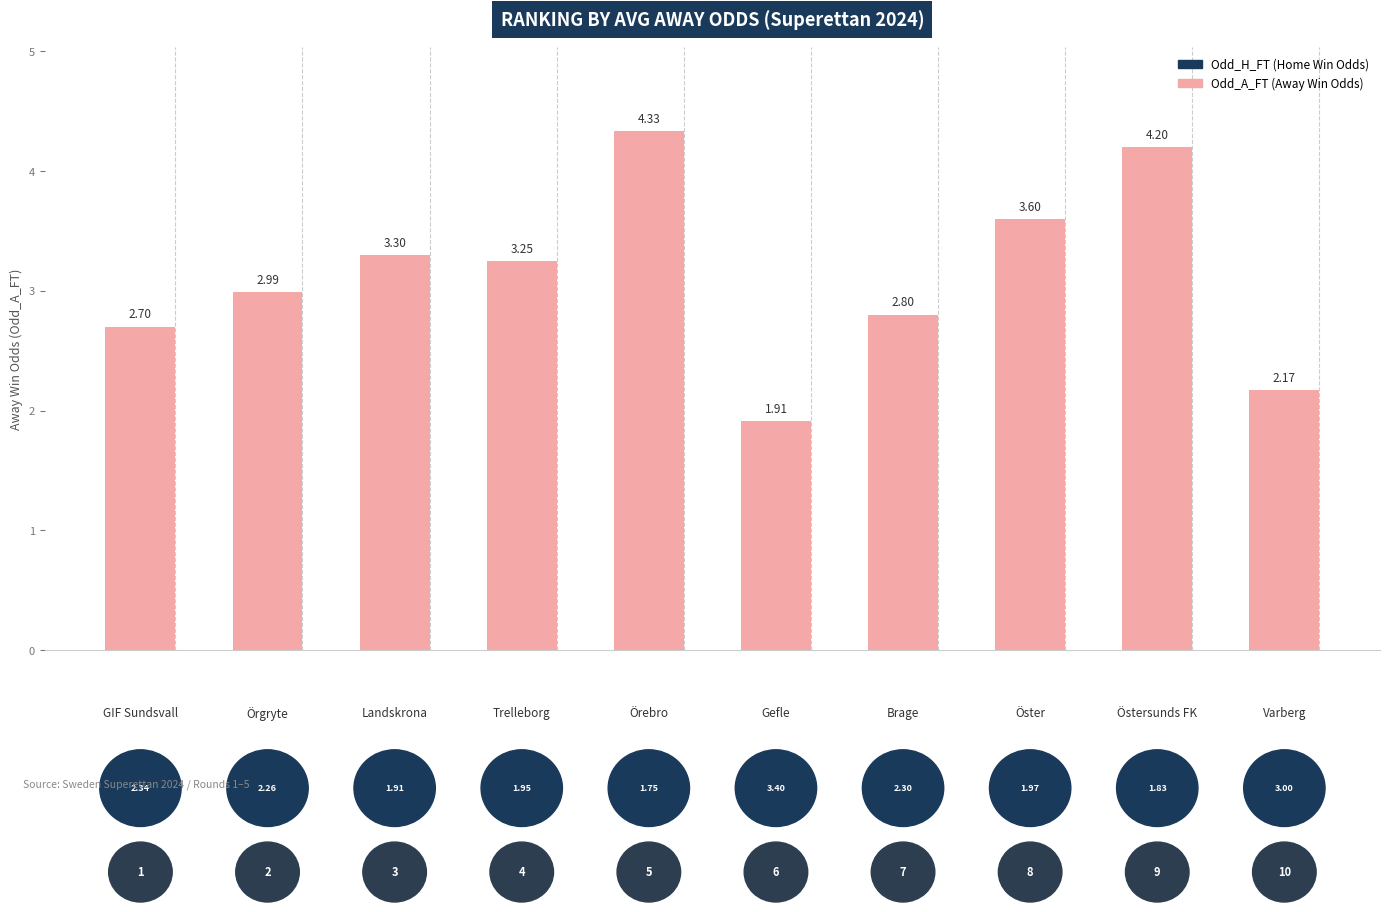

Does the chart contain any negative values?

No